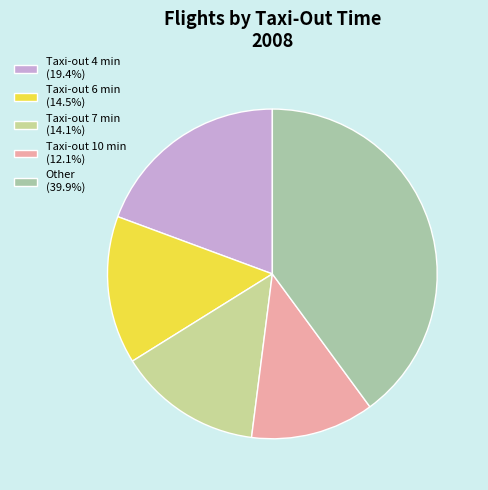

Count the number of slices in the pie.

5